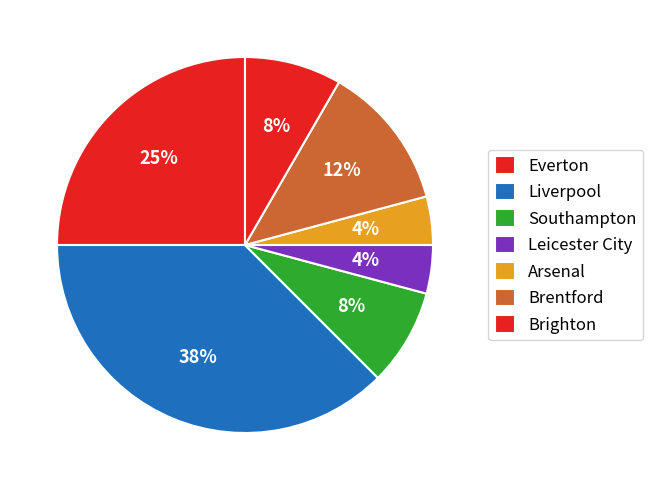

What is the largest slice in the pie chart?

Liverpool